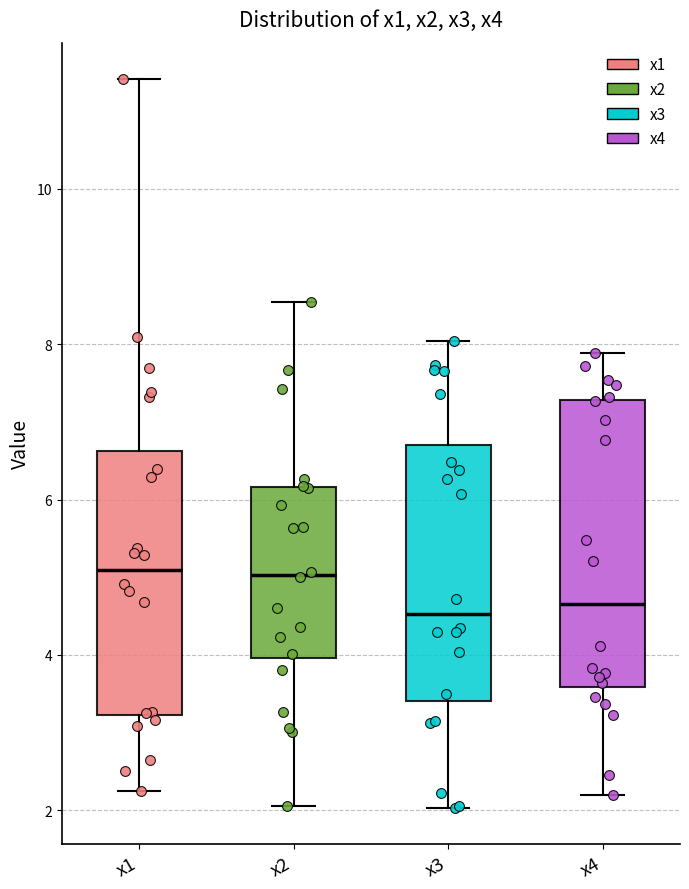

Reading left to right, transcribe this box plot: for each box, give where its median line is, the range the box spans, and where its two whiskers end, as read against the y-axis. The values are not printed on the chart, so give them approximately, as read against the axis.

x1: median 5.0, box 3.2 to 6.6, whiskers 2.2 to 11.4
x2: median 5.0, box 4.0 to 6.2, whiskers 2.0 to 8.6
x3: median 4.6, box 3.4 to 6.8, whiskers 2.0 to 8.0
x4: median 4.6, box 3.6 to 7.2, whiskers 2.2 to 7.8